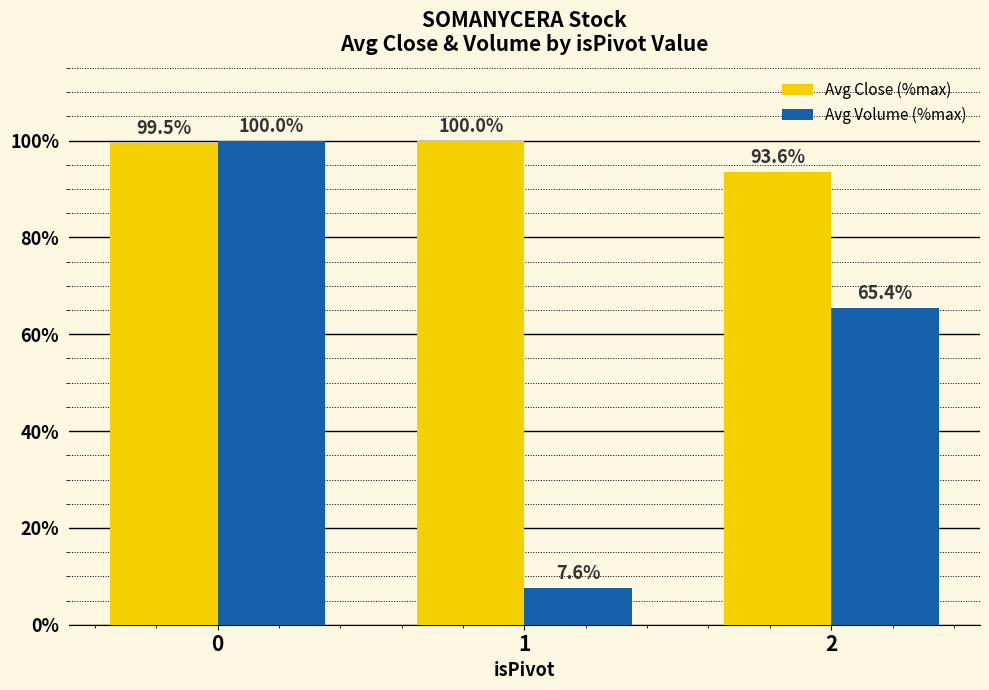

Rank the series at 2 from lowest to highest value.

Avg Volume (%max), Avg Close (%max)